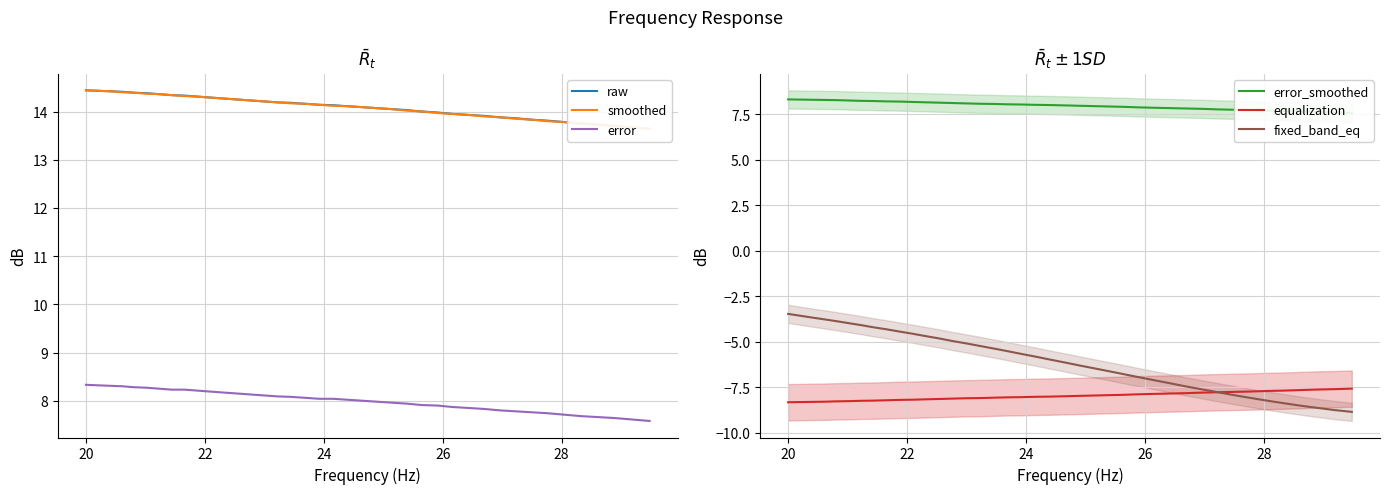

What is the highest value of the error series?

8.3